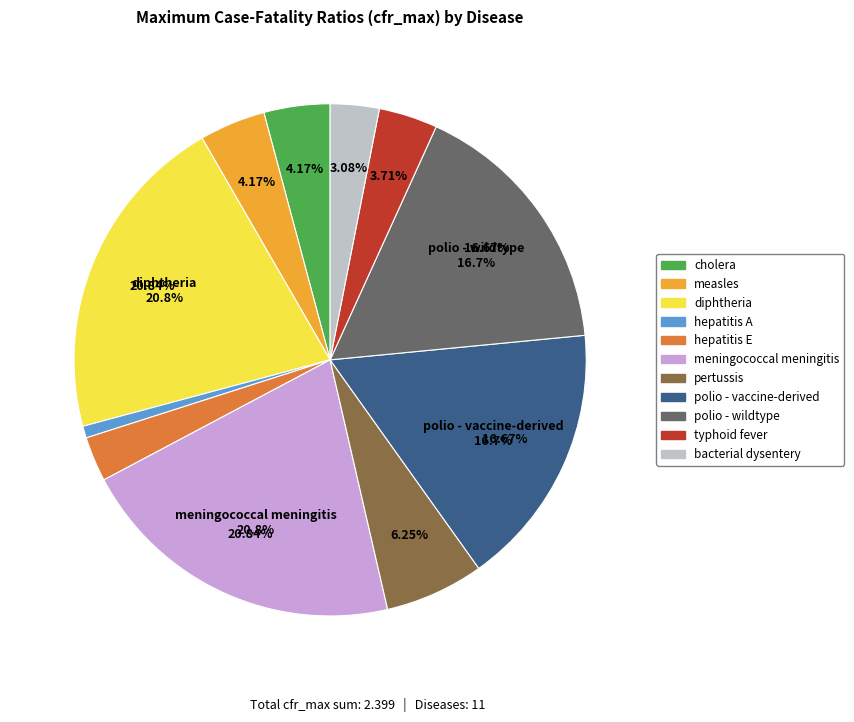

To the nearest percent, what percentage of the pie is bacterial dysentery?

3%